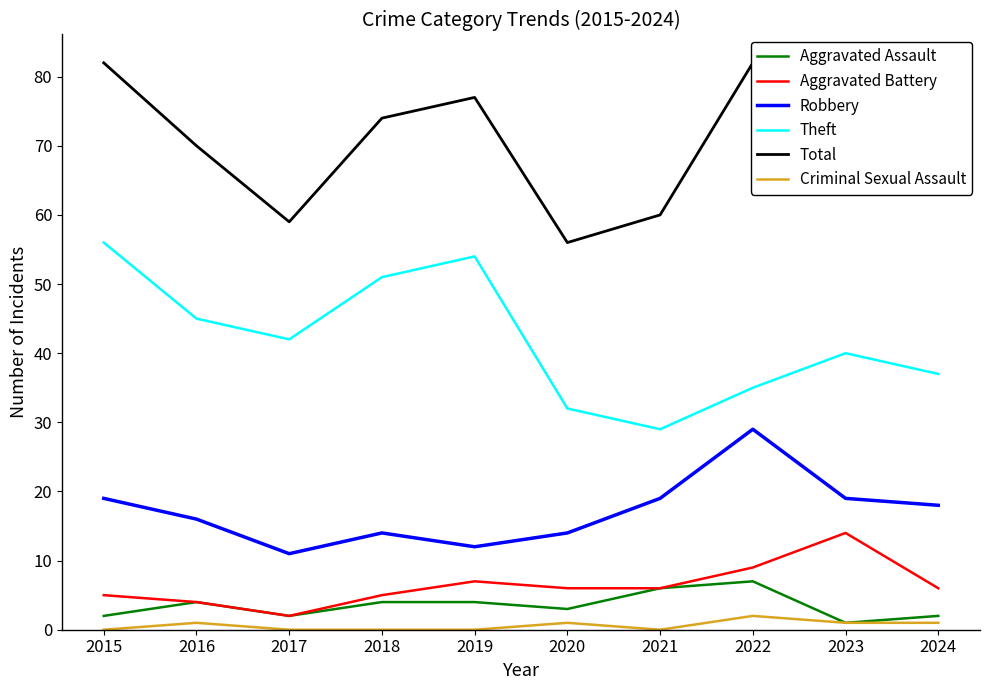

What is the greatest value displayed?

82